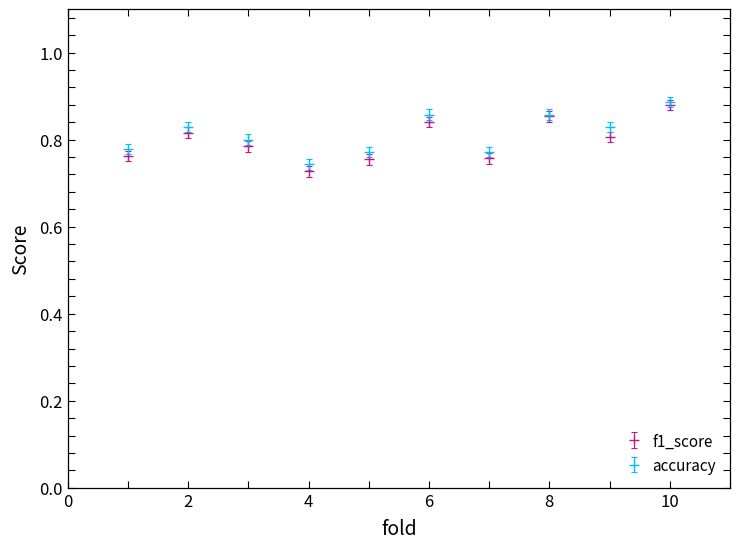

What are all the series names shown in the legend?

f1_score, accuracy